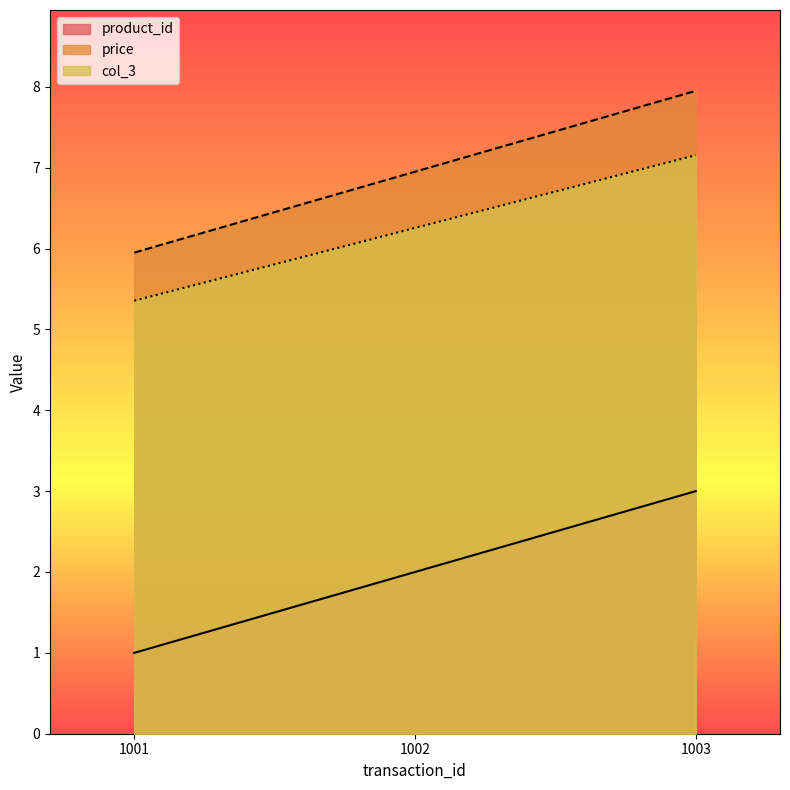

Reading left to right, transcribe all the data shown in this chart.

product_id: 1.0	2.0	3.0
price: 6.0	7.0	8.0
col_3: 5.4	6.3	7.2